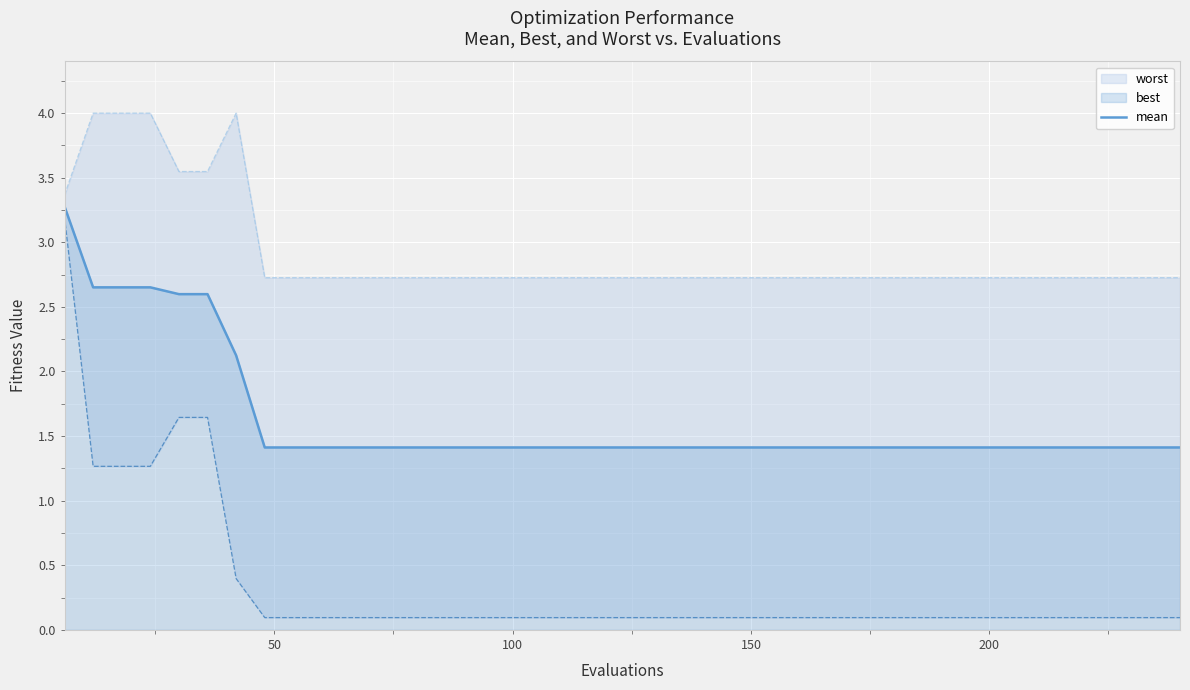

What is the highest value of the mean series?

3.3